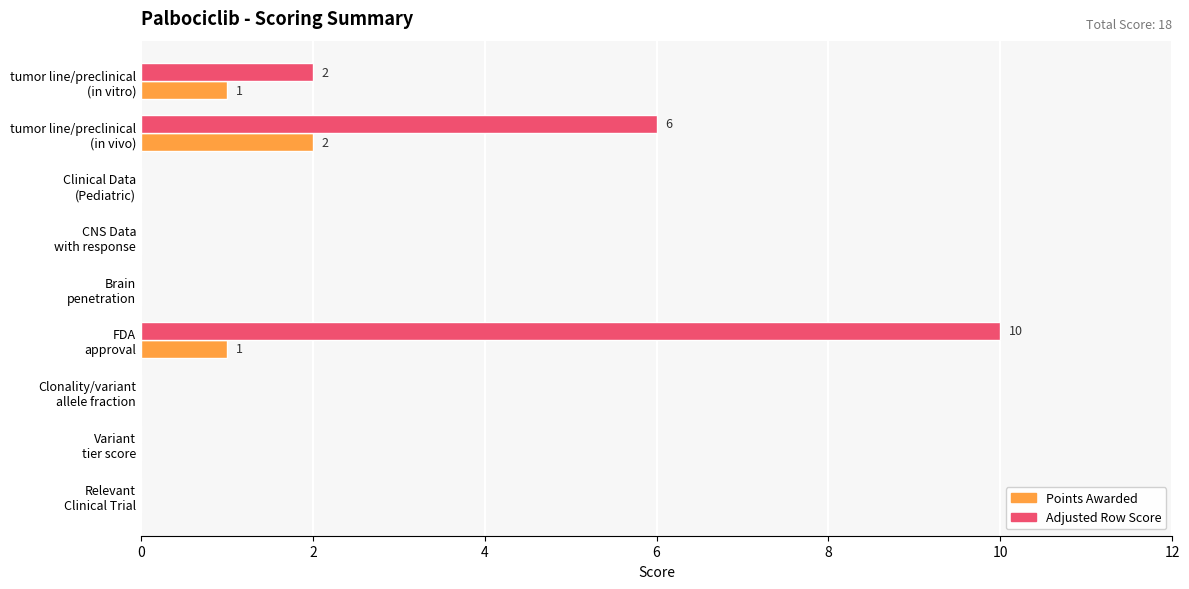

Count the number of data series in this chart.

2